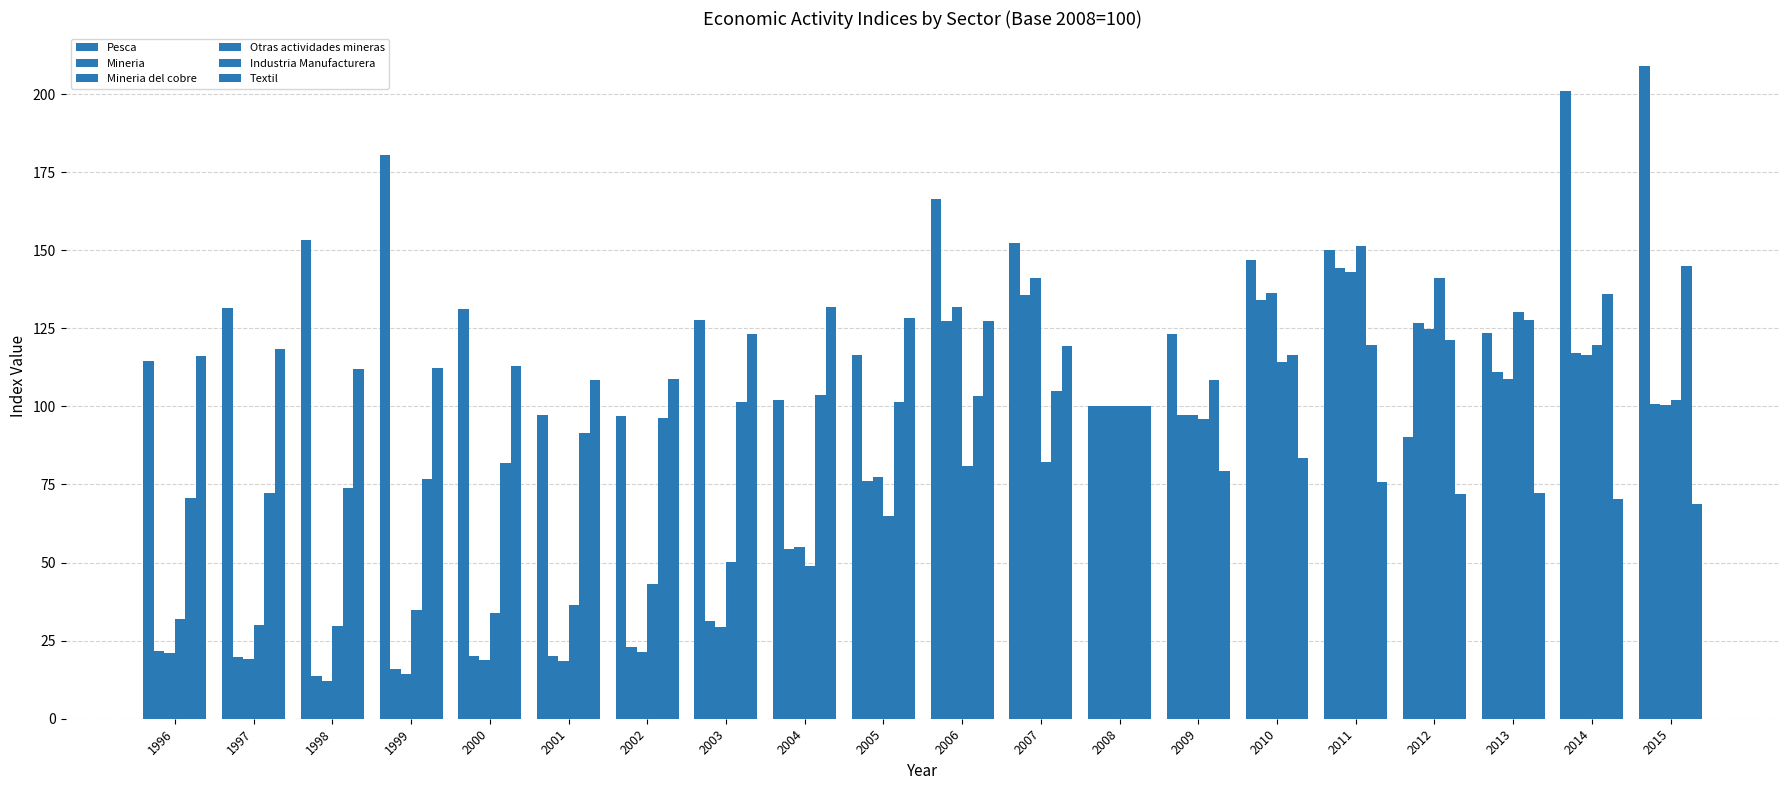

How many data points in Pesca are above 131?

10